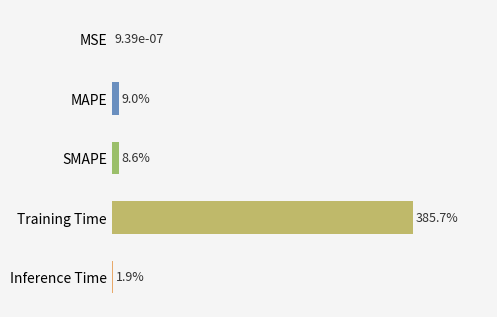

Where is the data nearest to the value 1?

MAPE